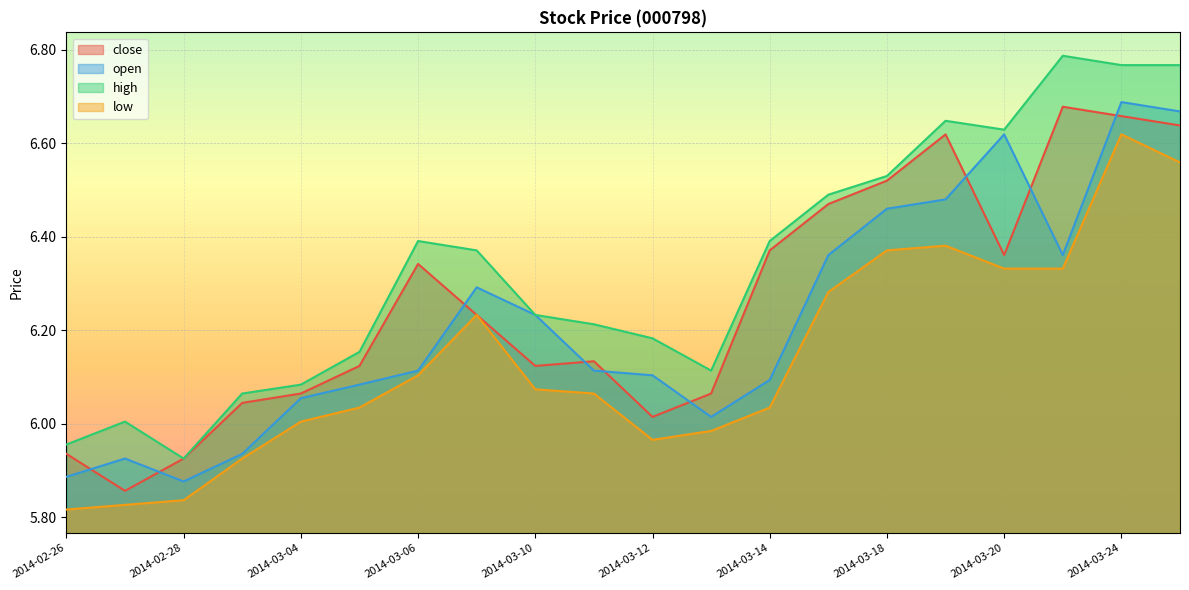

In close, how many points are lower than both neighbors (excluding endpoints)?

4